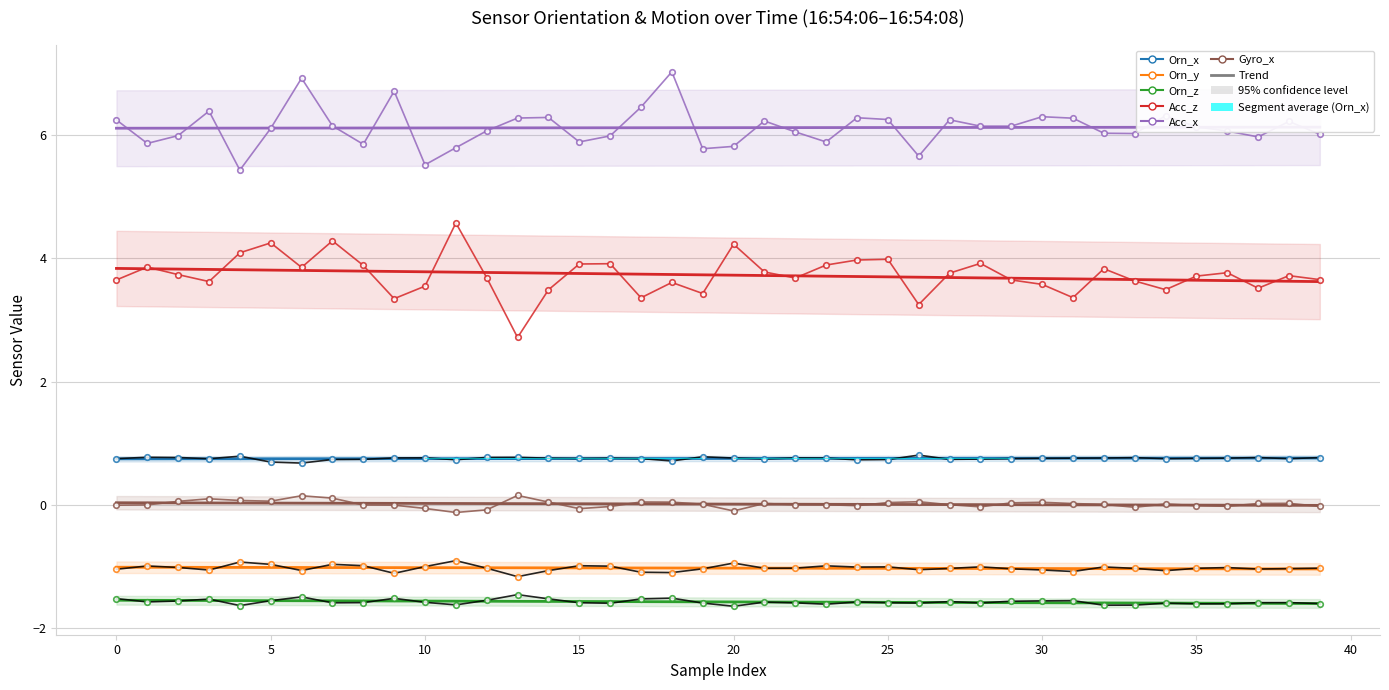

True or false: Gyro_x and Acc_x cross at least once.

False